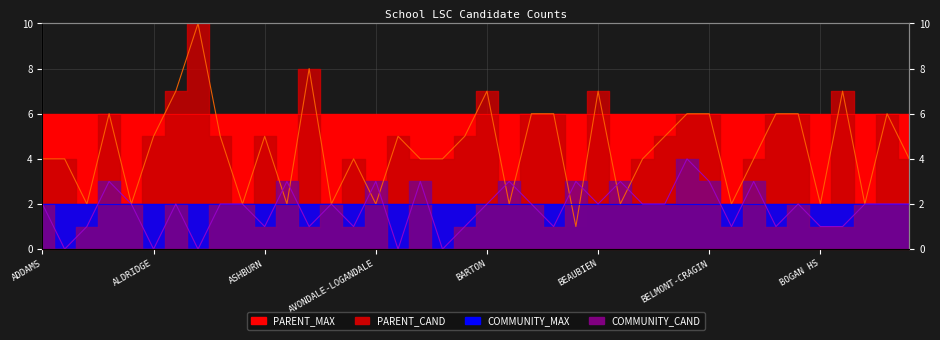

What is the difference between the maximum and second lowest values in the PARENT_CAND series?

8